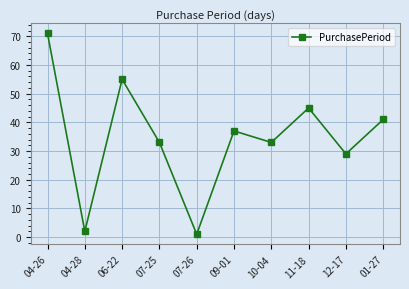

What is the approximate value at 06-22, to the nearest 10?

60